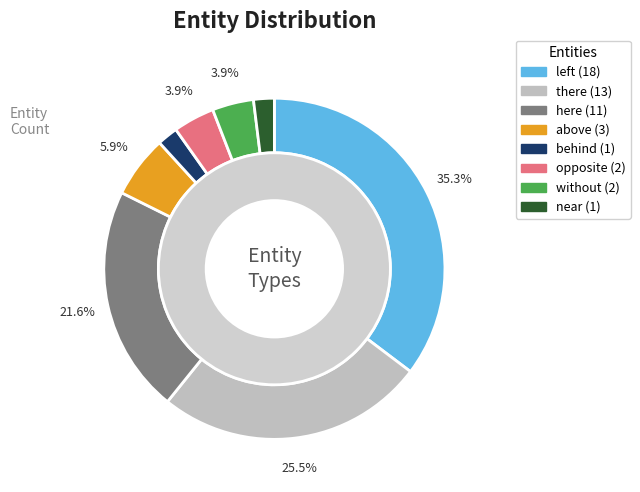

What is the smallest slice in the pie chart?

behind